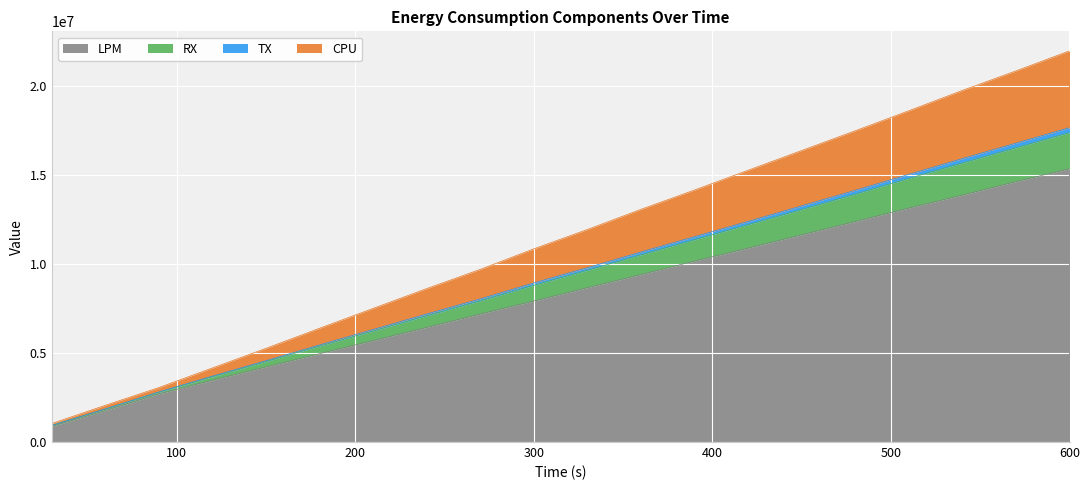

What is the maximum value for LPM?

15349809